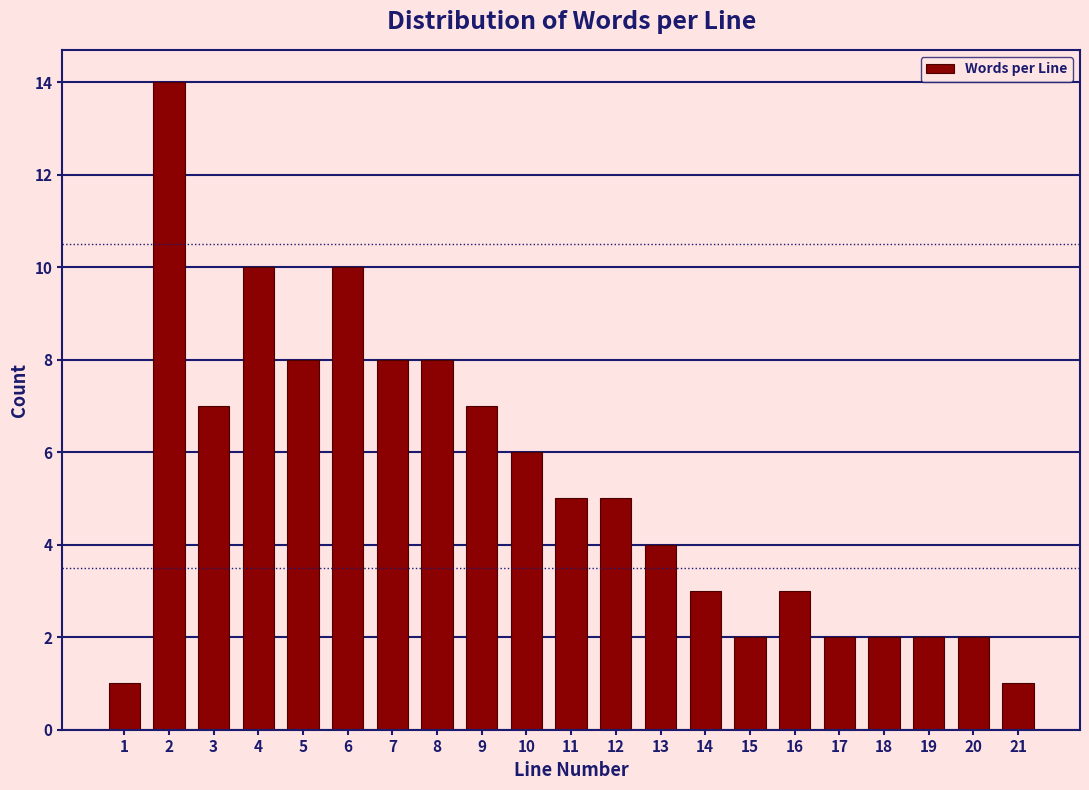

Reading right to left, extract all data points from this chart.

21=1	20=2	19=2	18=2	17=2	16=3	15=2	14=3	13=4	12=5	11=5	10=6	9=7	8=8	7=8	6=10	5=8	4=10	3=7	2=14	1=1